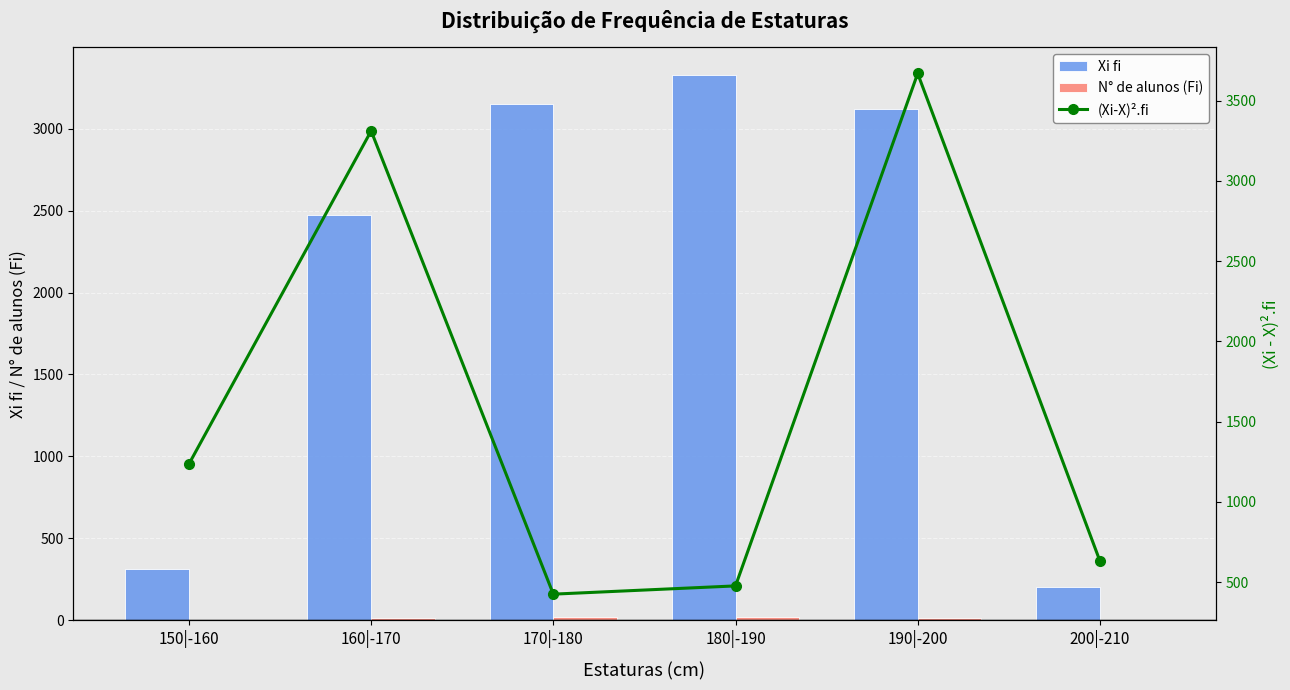

How many data points does each series have?

6